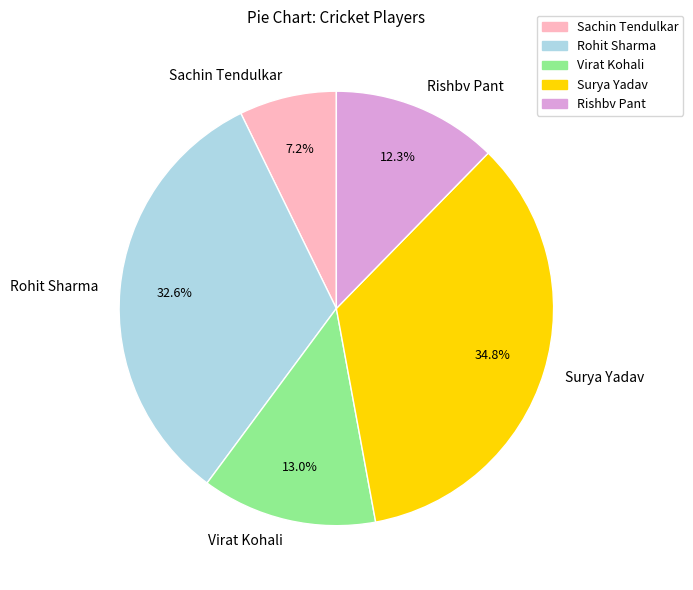

What is the largest slice in the pie chart?

Surya Yadav